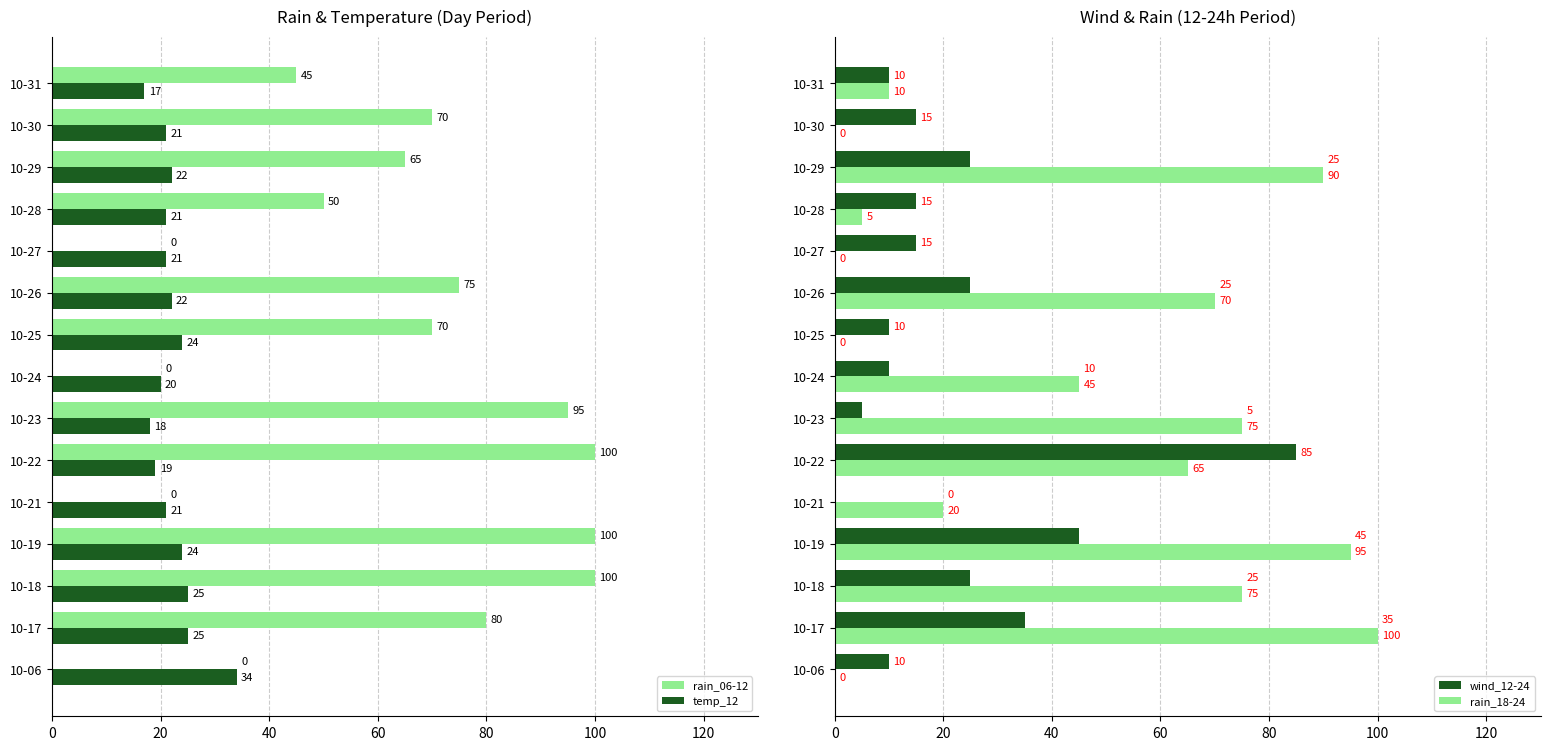

Reading left to right, what are all the values shown in this chart?

rain_06-12: 0	80	100	100	0	100	95	0	70	75	0	50	65	70	45
temp_12: 34	25	25	24	21	19	18	20	24	22	21	21	22	21	17
wind_12-24: 10	35	25	45	0	85	5	10	10	25	15	15	25	15	10
rain_18-24: 0	100	75	95	20	65	75	45	0	70	0	5	90	0	10